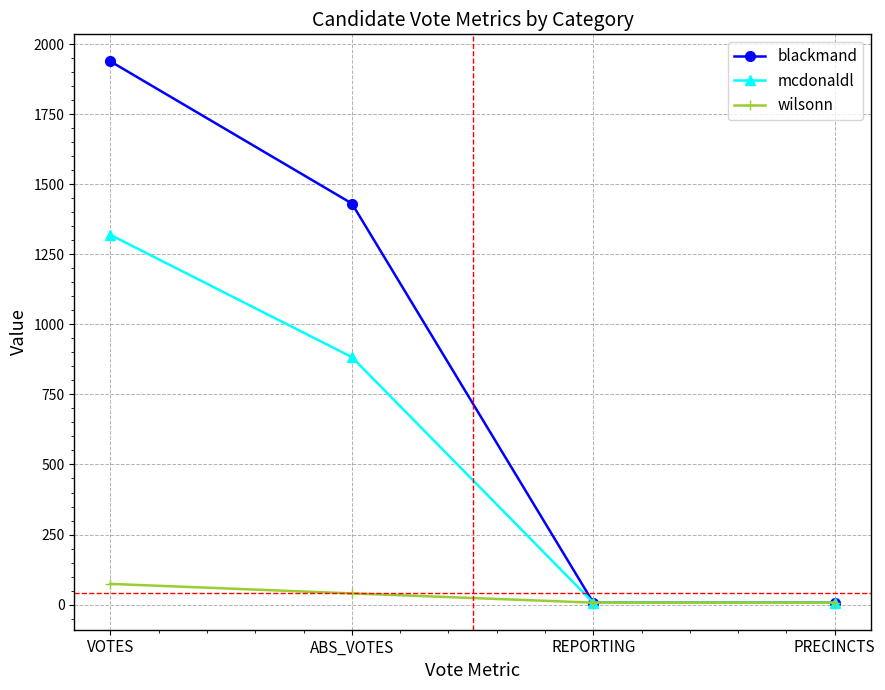

What is the sum of all blackmand values?

3383